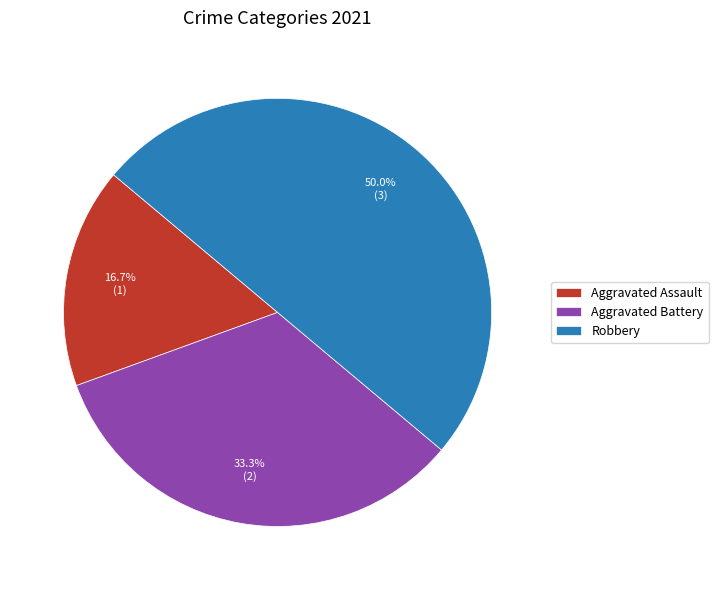

Count the number of slices in the pie.

3